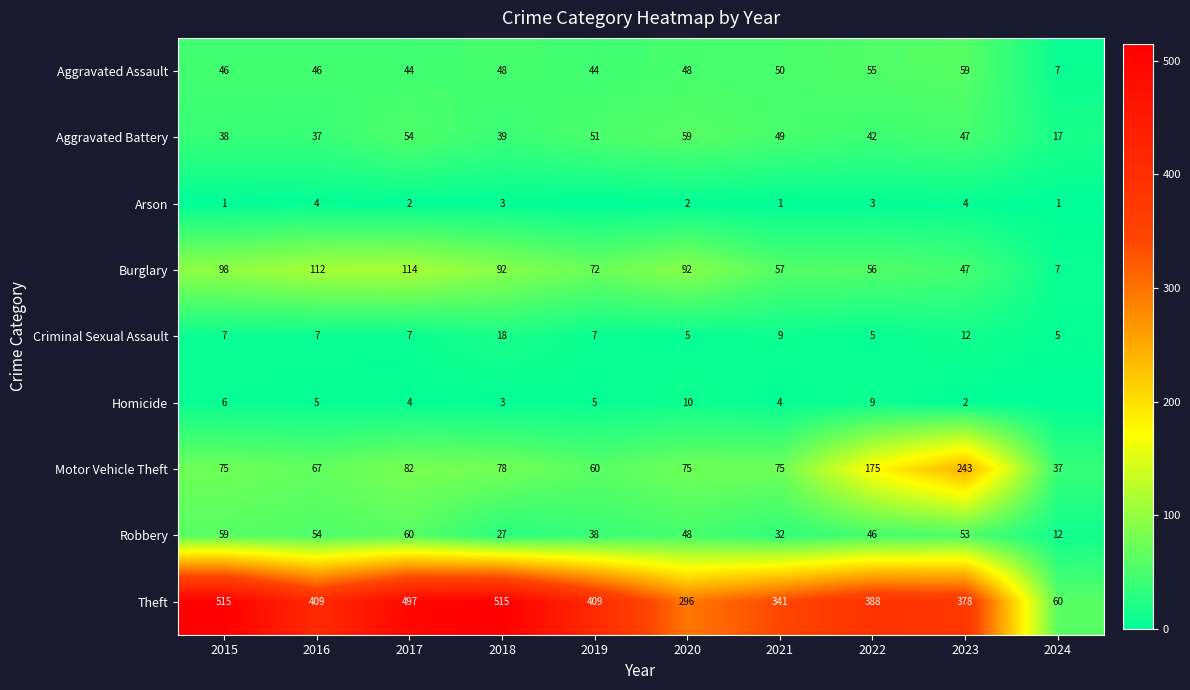

What is the lowest value of the Aggravated Battery series?

17